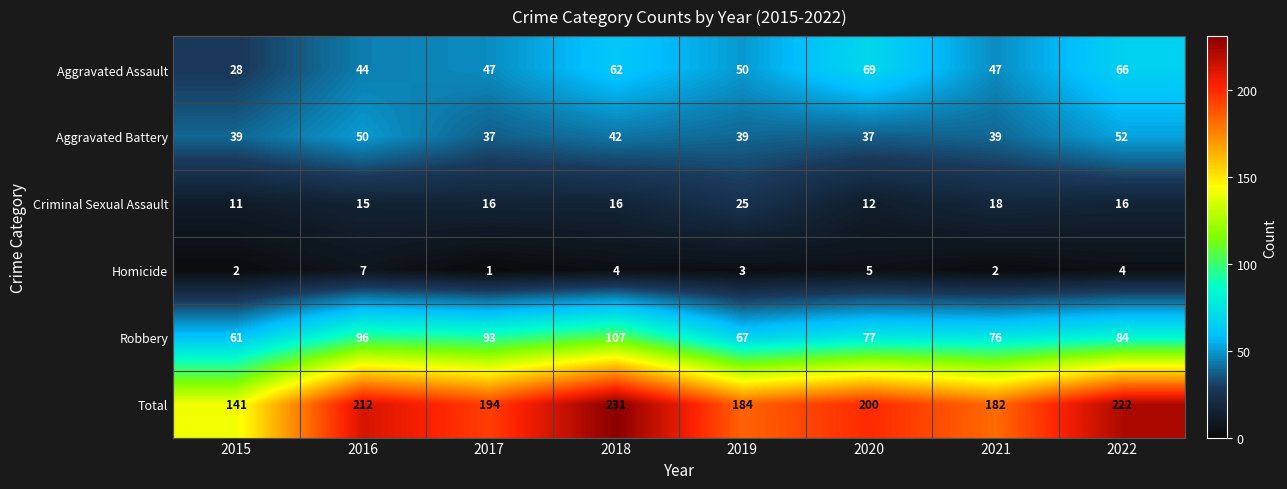

What value does the Total series have at 2017, to the nearest 5?

195